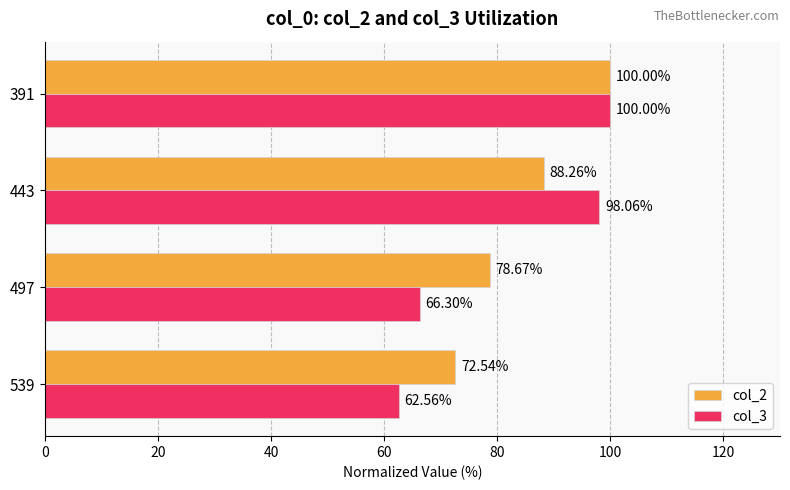

Which series has the widest spread of values?

col_3